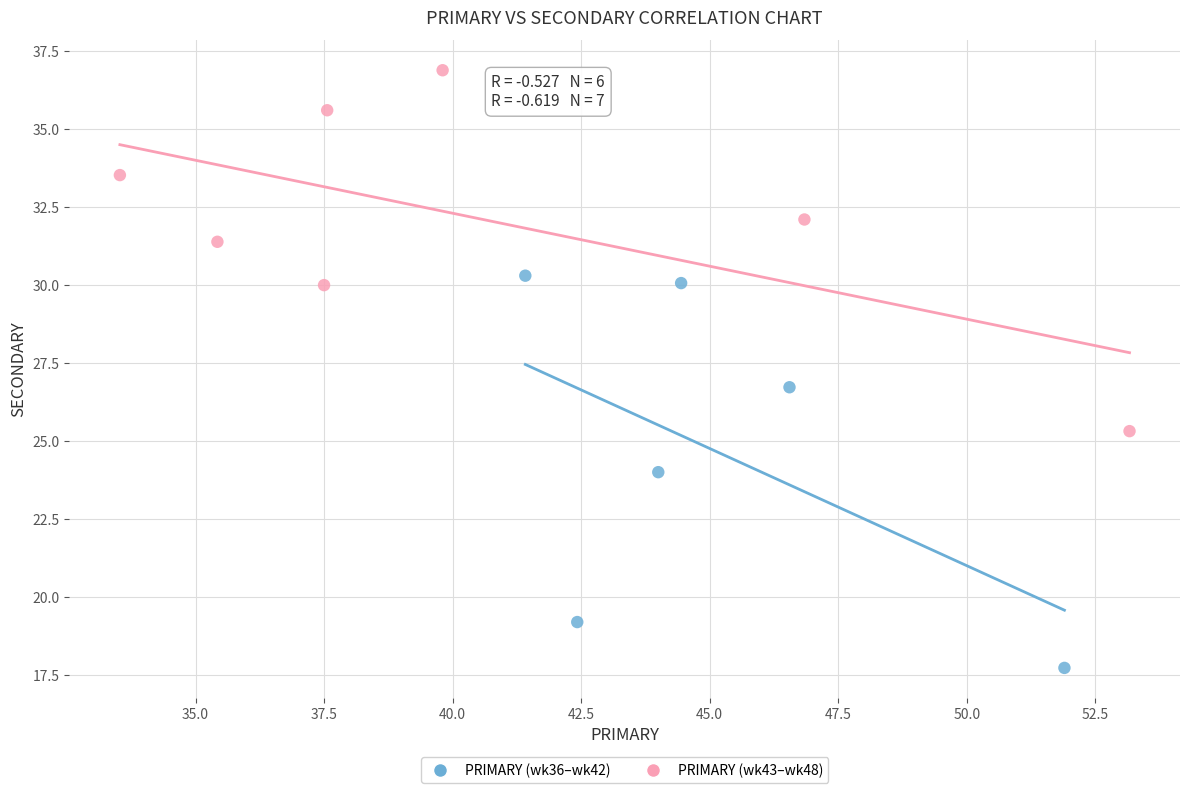

Which series contains the highest Y value?

PRIMARY (wk43–wk48)